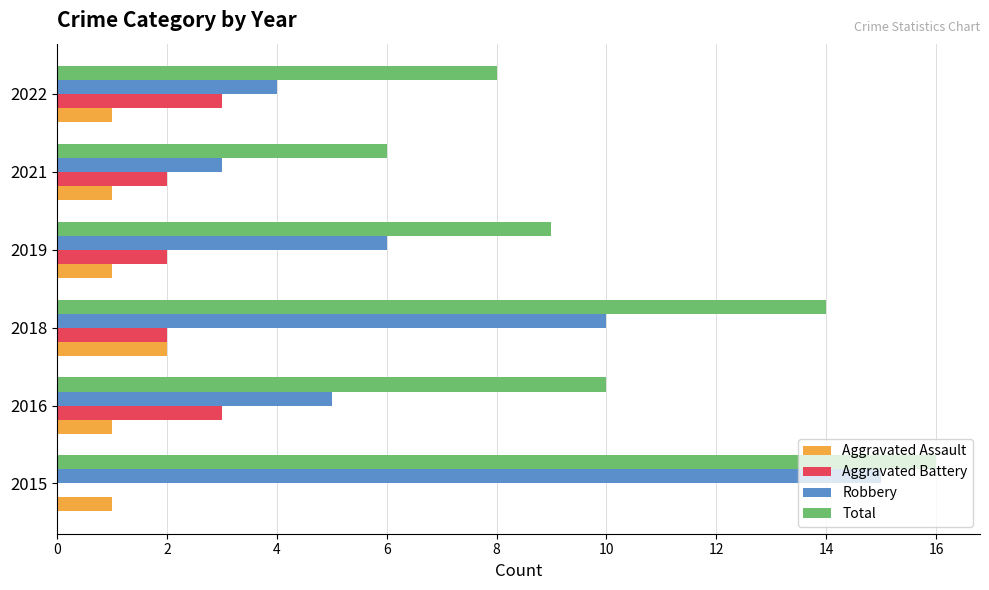

Which category has the highest value in the Aggravated Assault series?

2018